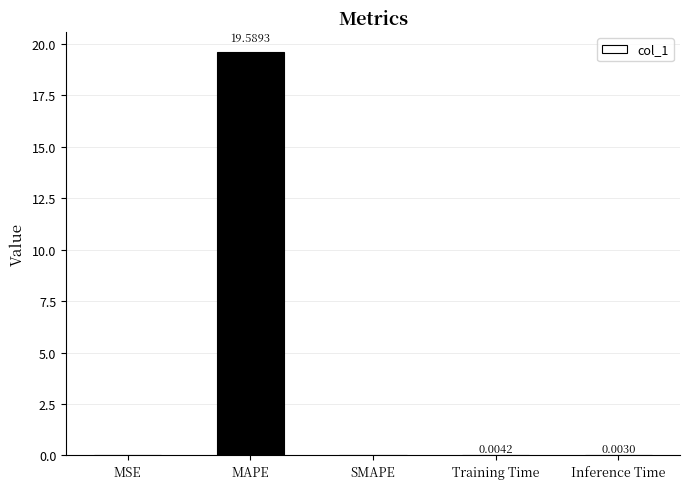

What is the average value?

3.9